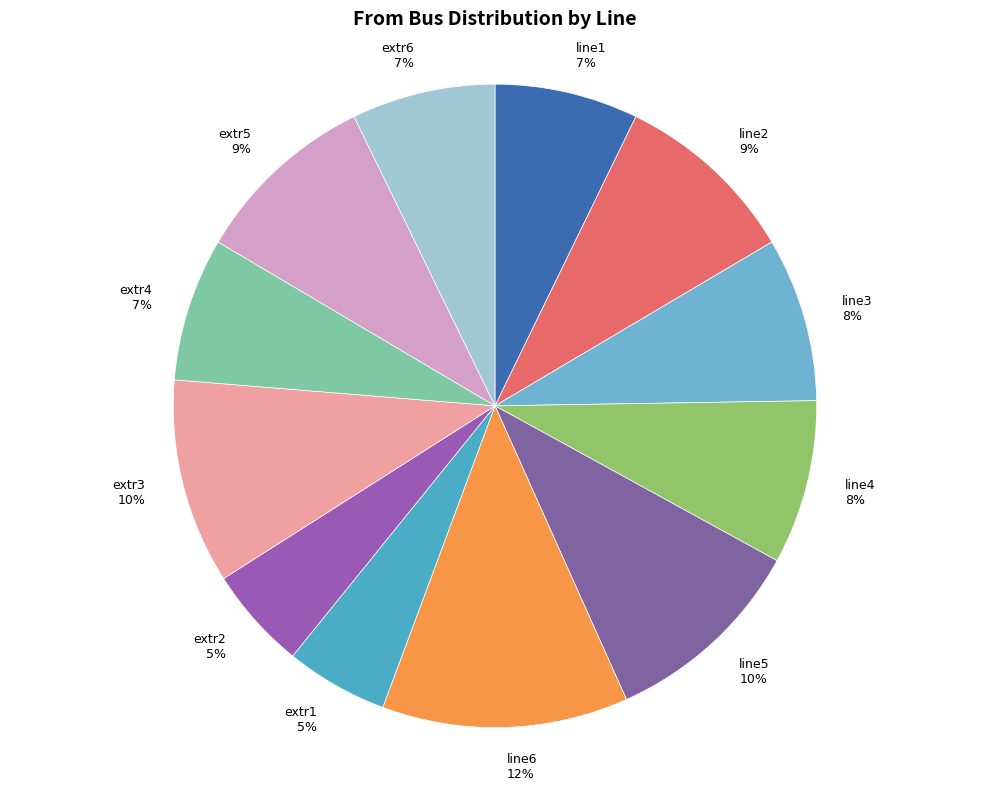

Is it true that line3 is 8% of the pie?

True